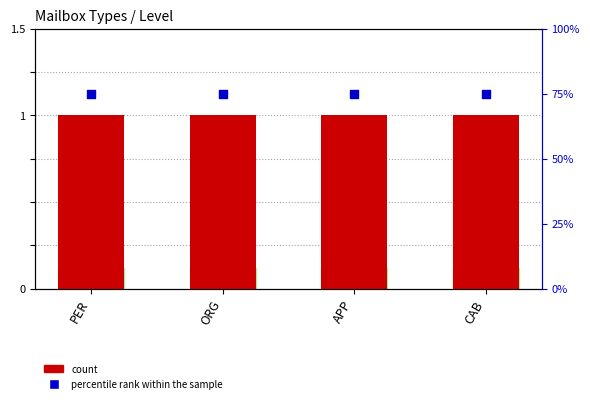

Which series has the widest spread of Y values?

count